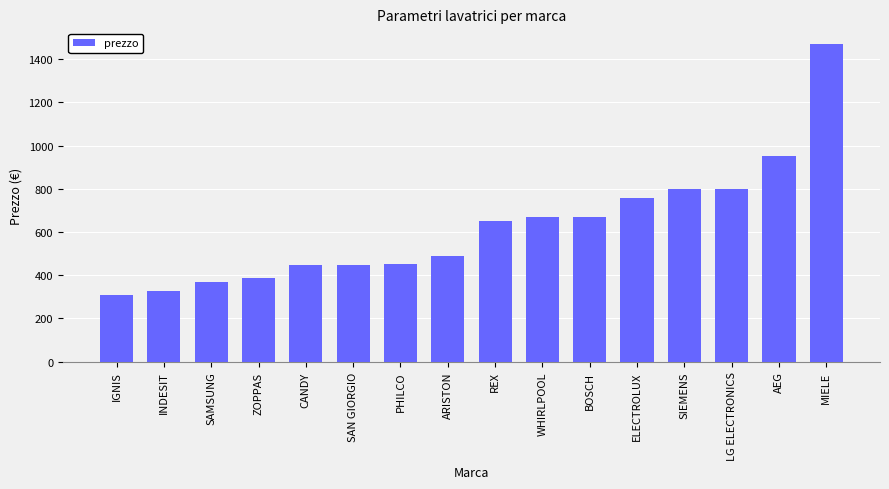

Is it true that the value at MIELE is 1469?

True